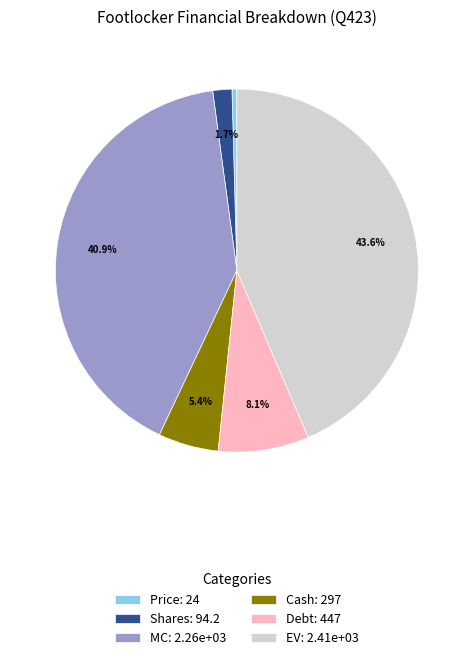

To the nearest percent, what is the combined percentage of EV and Shares?

45%